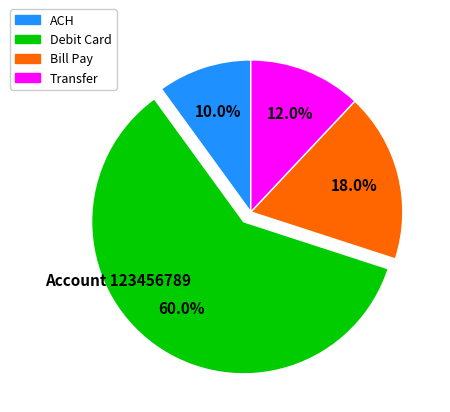

Count the number of slices in the pie.

4